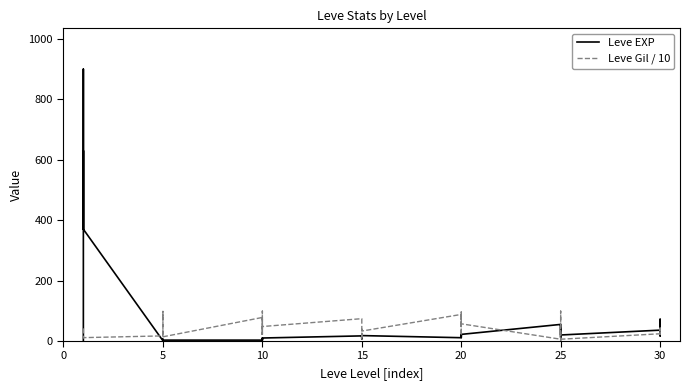

What is the lowest value of the Leve EXP series?

1.0